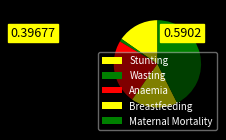

To the nearest percent, what is the difference between the Breastfeeding and Stunting slice percentages?

2%